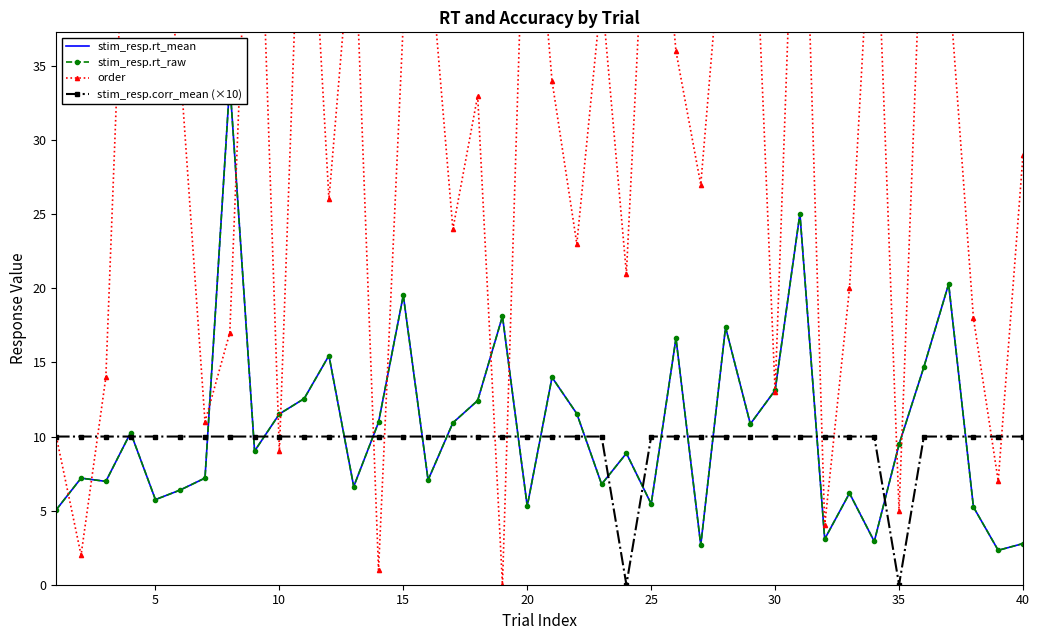

How many intersections are there between stim_resp.corr_mean (×10) and stim_resp.rt_mean?

20